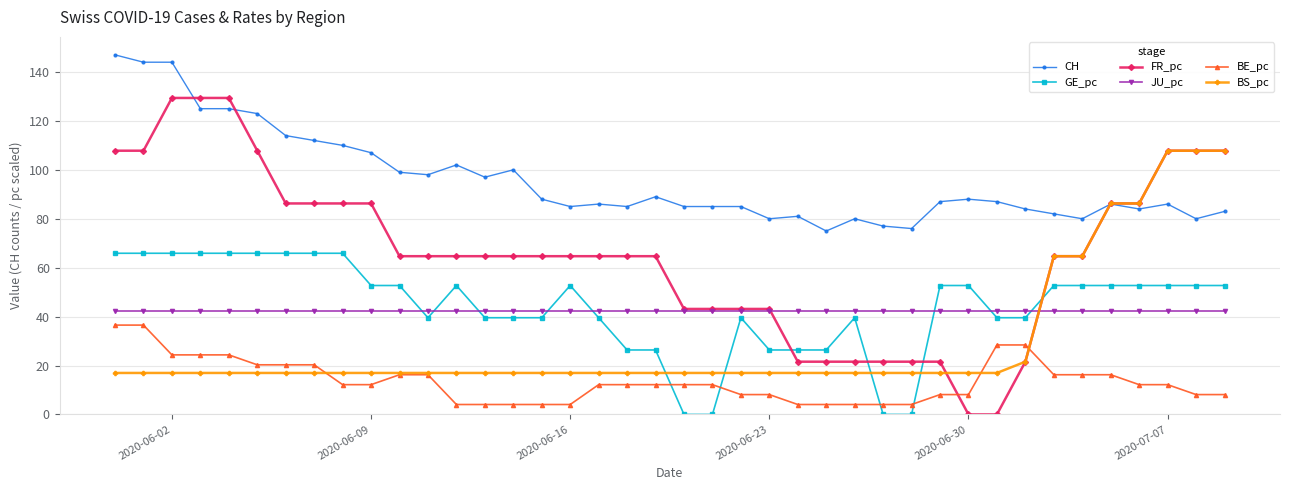

Reading left to right, transcribe all the data shown in this chart.

CH: 147.0	144.0	144.0	125.0	125.0	123.0	114.0	112.0	110.0	107.0	99.0	98.0	102.0	97.0	100.0	88.0	85.0	86.0	85.0	89.0	85.0	85.0	85.0	80.0	81.0	75.0	80.0	77.0	76.0	87.0	88.0	87.0	84.0	82.0	80.0	86.0	84.0	86.0	80.0	83.0
GE_pc: 65.9	65.9	65.9	65.9	65.9	65.9	65.9	65.9	65.9	52.7	52.7	39.5	52.7	39.5	39.5	39.5	52.7	39.5	26.4	26.4	0.0	0.0	39.5	26.4	26.4	26.4	39.5	0.0	0.0	52.7	52.7	39.5	39.5	52.7	52.7	52.7	52.7	52.7	52.7	52.7
FR_pc: 107.8	107.8	129.4	129.4	129.4	107.8	86.3	86.3	86.3	86.3	64.7	64.7	64.7	64.7	64.7	64.7	64.7	64.7	64.7	64.7	43.1	43.1	43.1	43.1	21.6	21.6	21.6	21.6	21.6	21.6	0.0	0.0	21.6	64.7	64.7	86.3	86.3	107.8	107.8	107.8
JU_pc: 42.3	42.3	42.3	42.3	42.3	42.3	42.3	42.3	42.3	42.3	42.3	42.3	42.3	42.3	42.3	42.3	42.3	42.3	42.3	42.3	42.3	42.3	42.3	42.3	42.3	42.3	42.3	42.3	42.3	42.3	42.3	42.3	42.3	42.3	42.3	42.3	42.3	42.3	42.3	42.3
BE_pc: 36.5	36.5	24.3	24.3	24.3	20.3	20.3	20.3	12.2	12.2	16.2	16.2	4.1	4.1	4.1	4.1	4.1	12.2	12.2	12.2	12.2	12.2	8.1	8.1	4.1	4.1	4.1	4.1	4.1	8.1	8.1	28.4	28.4	16.2	16.2	16.2	12.2	12.2	8.1	8.1
BS_pc: 17.0	17.0	17.0	17.0	17.0	17.0	17.0	17.0	17.0	17.0	17.0	17.0	17.0	17.0	17.0	17.0	17.0	17.0	17.0	17.0	17.0	17.0	17.0	17.0	17.0	17.0	17.0	17.0	17.0	17.0	17.0	17.0	21.6	64.7	64.7	86.3	86.3	107.8	107.8	107.8